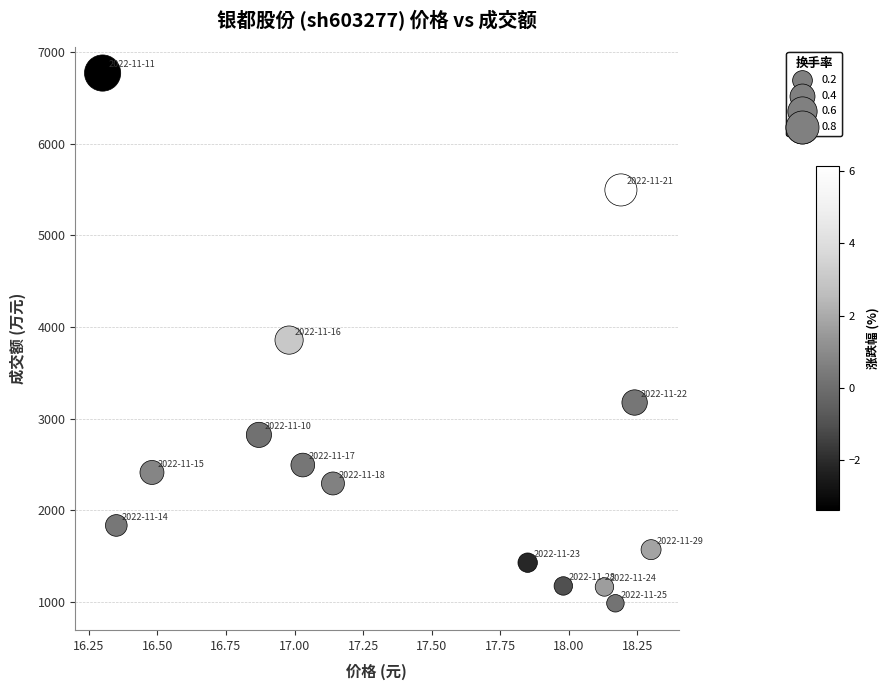

What is the range of Y values (max minus min)?

5784